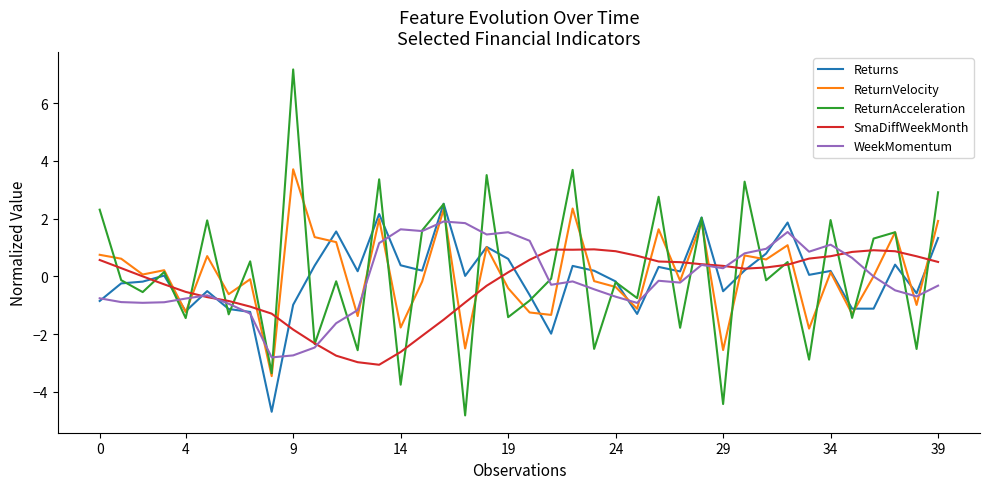

What is the greatest value displayed?

7.2